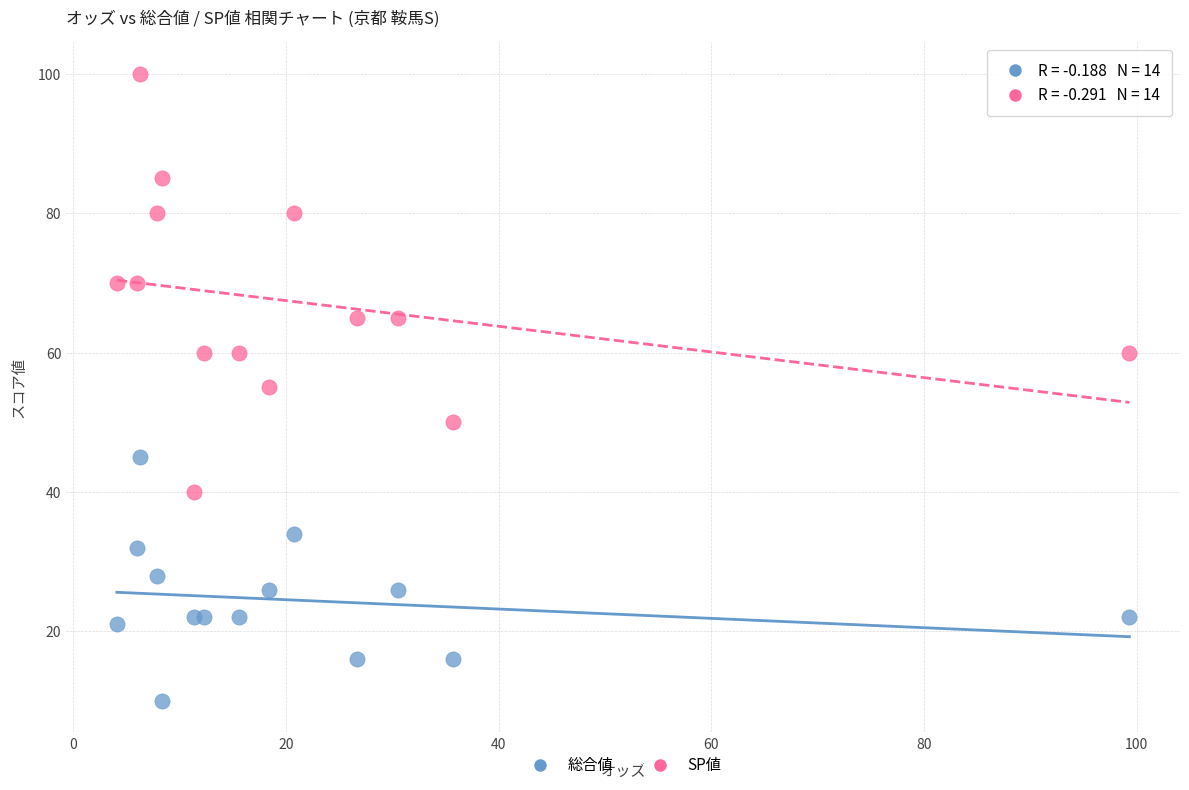

Which series reaches the minimum Y coordinate?

総合値